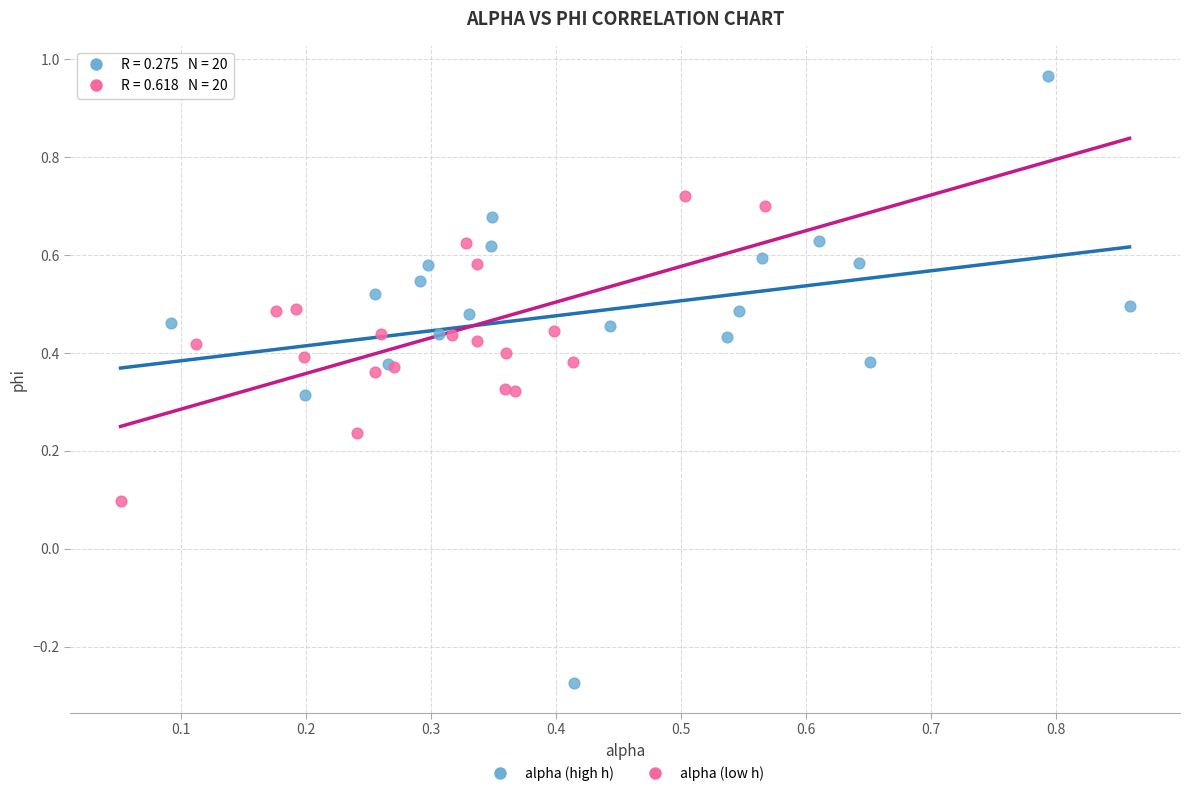

Which series contains the highest Y value?

alpha (high h)